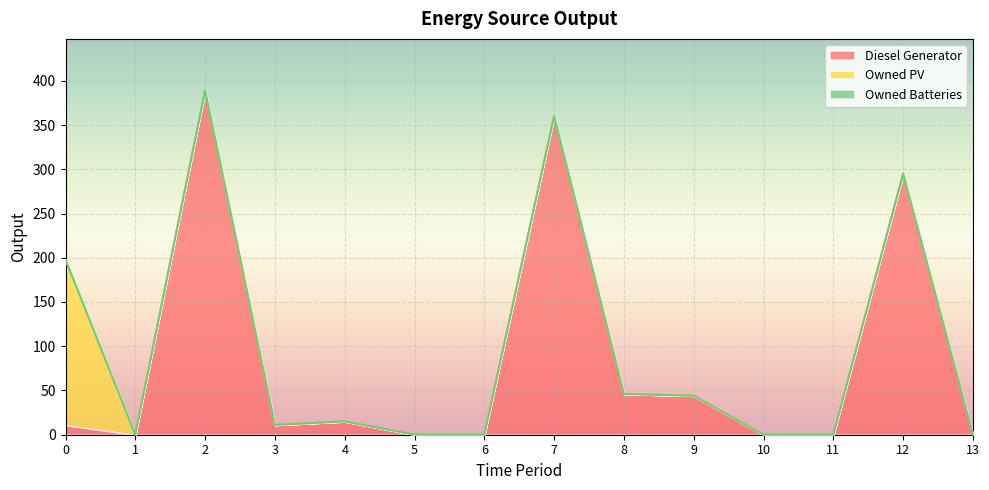

At 1, list the series in order from smallest to largest.

Diesel Generator, Owned PV, Owned Batteries